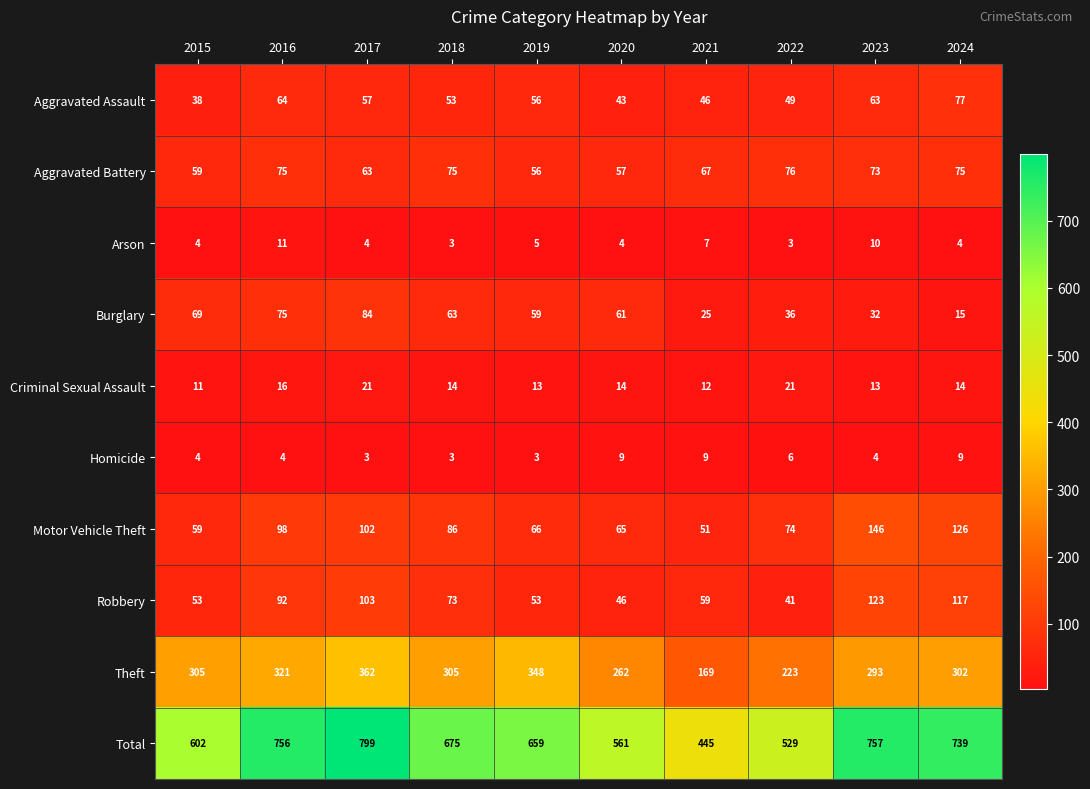

Between 2016 and 2023, which series saw the biggest shift?

Motor Vehicle Theft